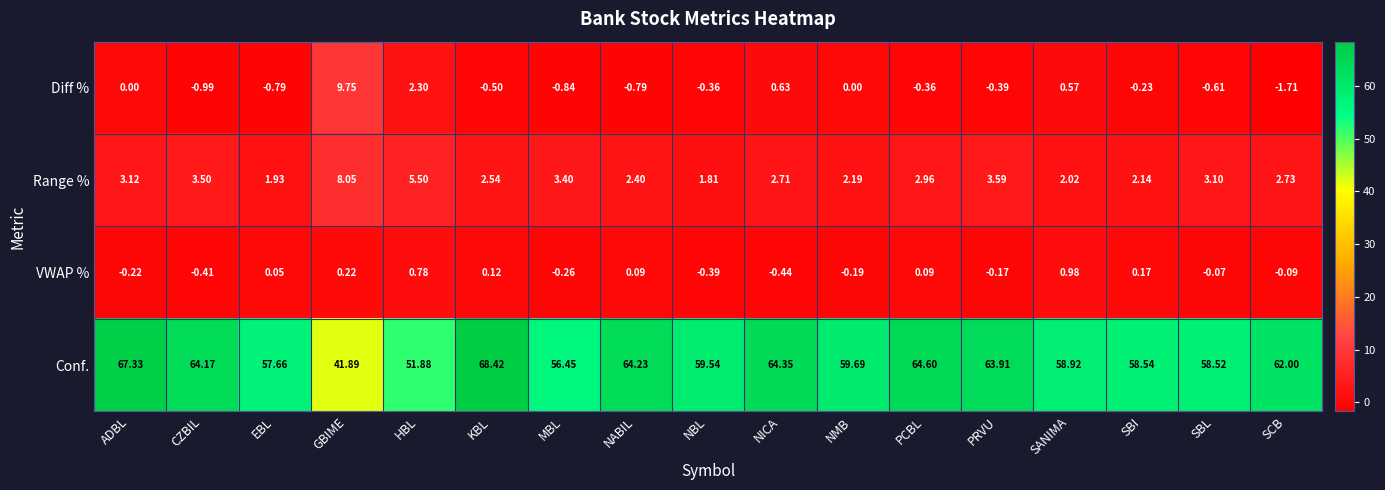

Which category has the highest value across all series?

KBL